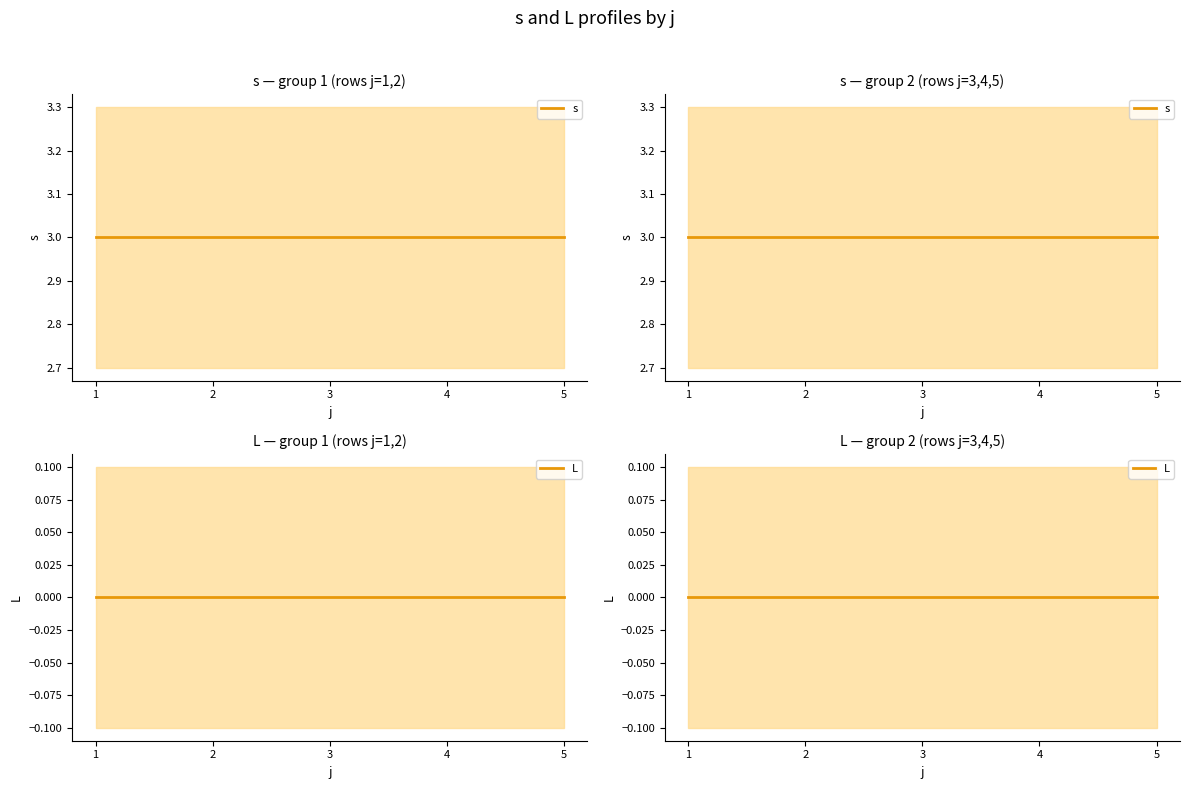

Rank the series by their average value, from lowest to highest.

L, s